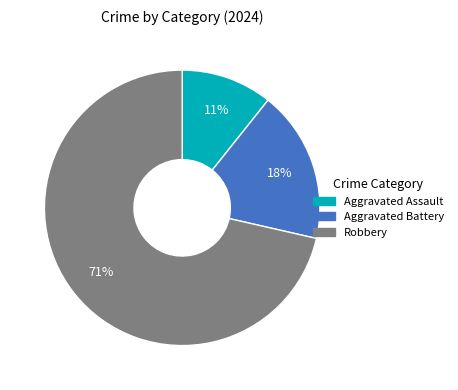

Rank the categories by value from lowest to highest.

Aggravated Assault, Aggravated Battery, Robbery